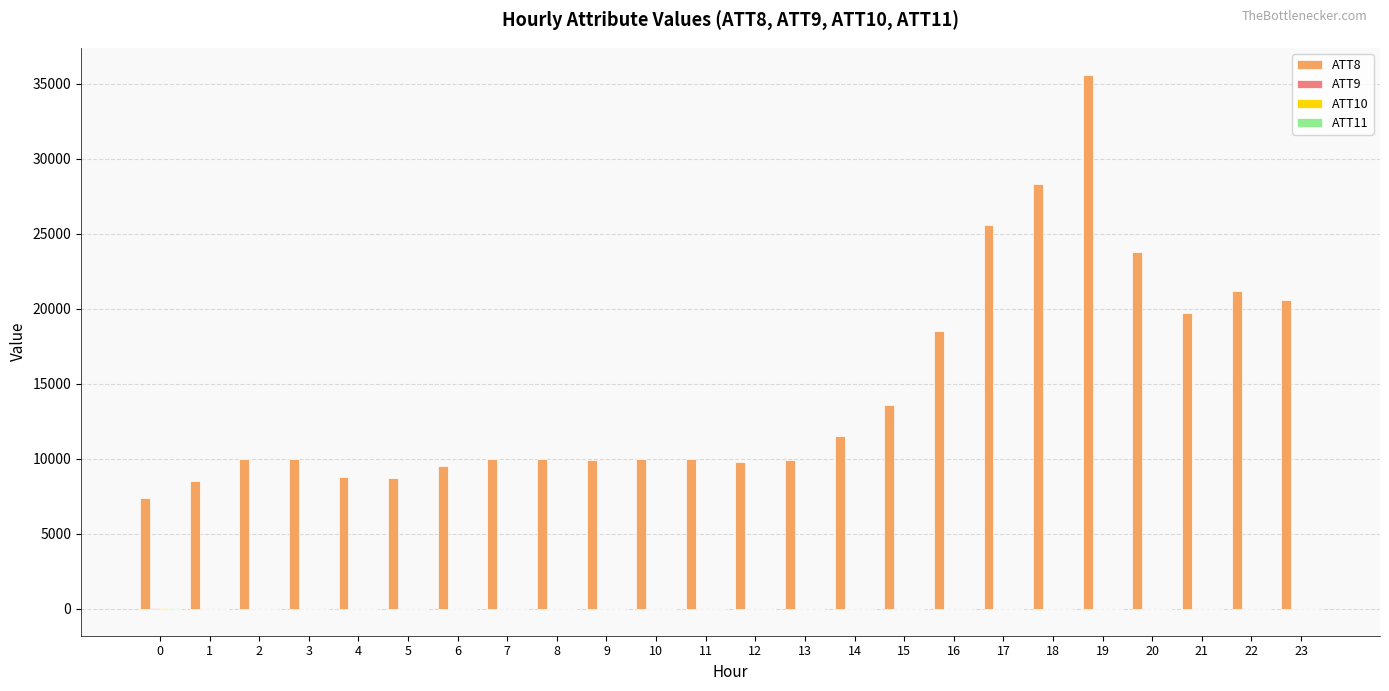

Which series has the largest total across all categories?

ATT8